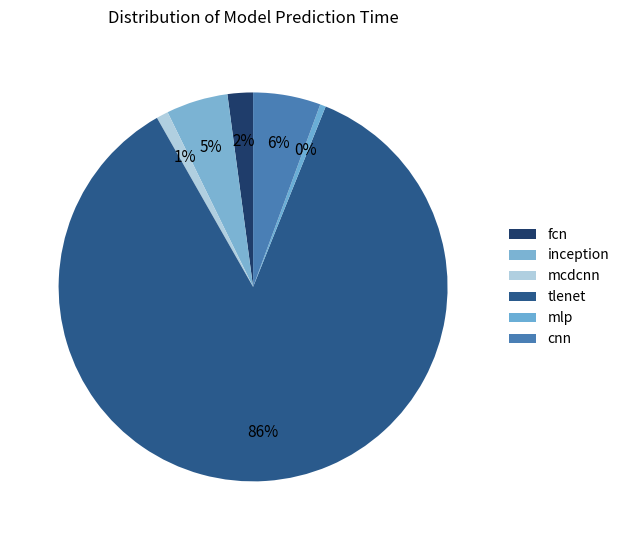

What percentage is the cnn slice, to the nearest percent?

6%